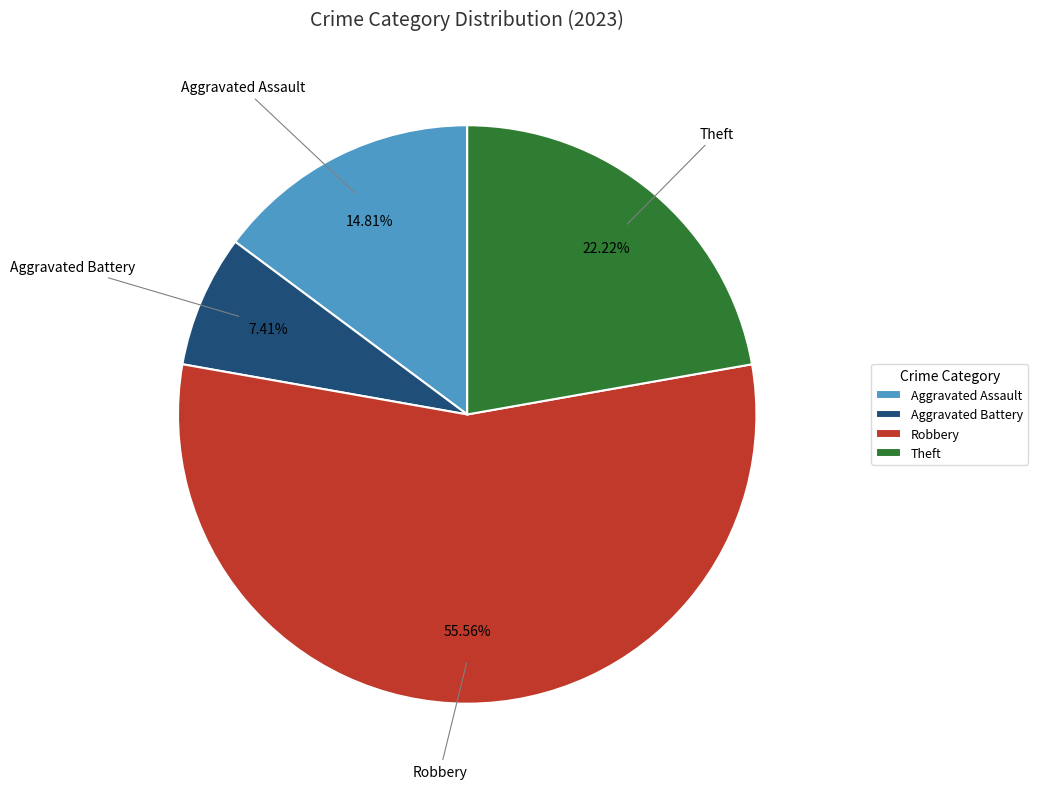

Combined, do Theft and Aggravated Battery account for over 50%?

No